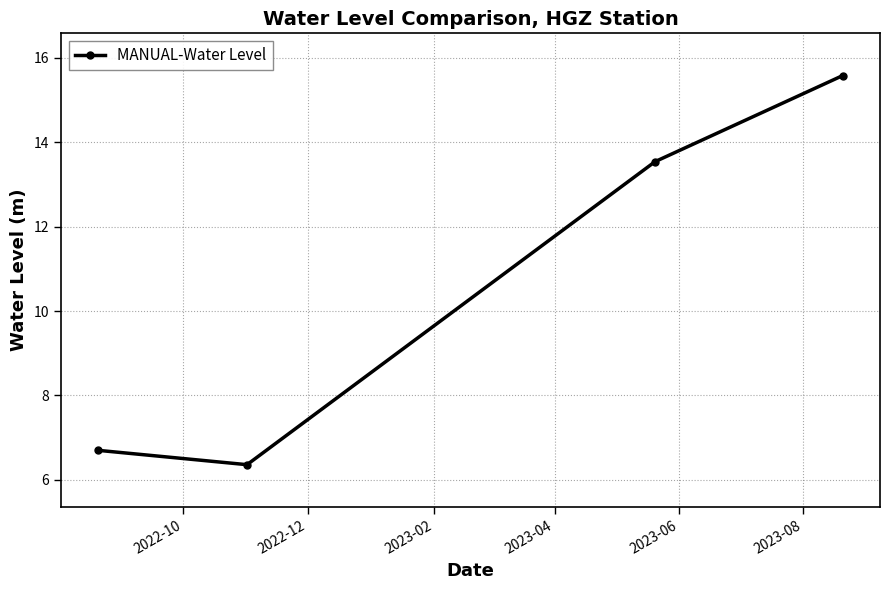

What is the value of the 4th point from the left?

15.6